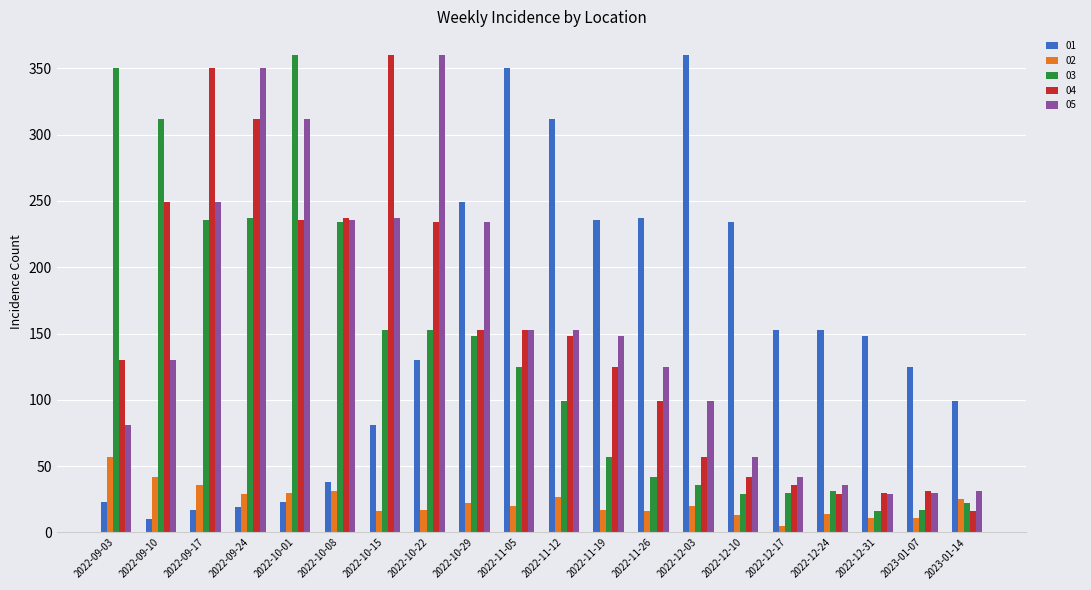

What position from the right is 2022-09-10?

19